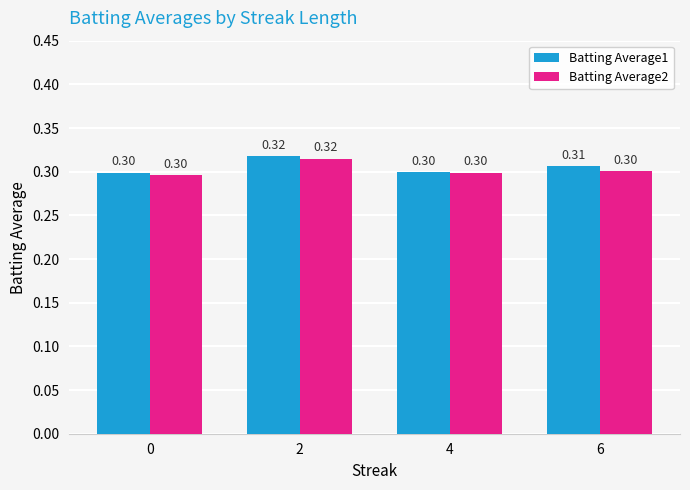

At which category is the sum across all series the highest?

2